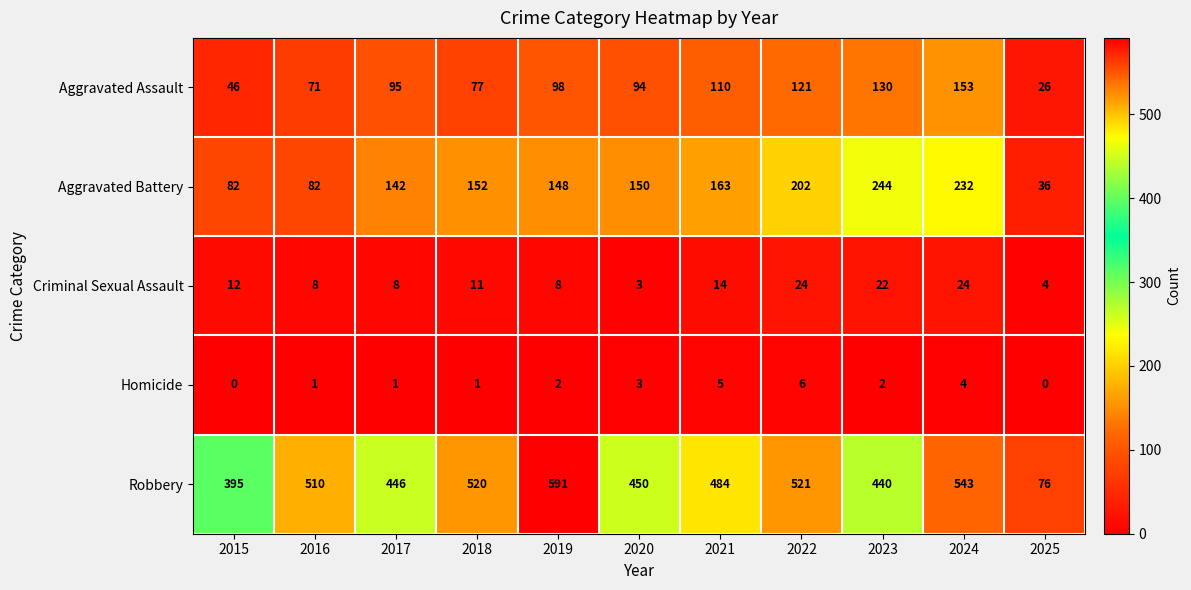

At how many categories does at least one series exceed 575?

1